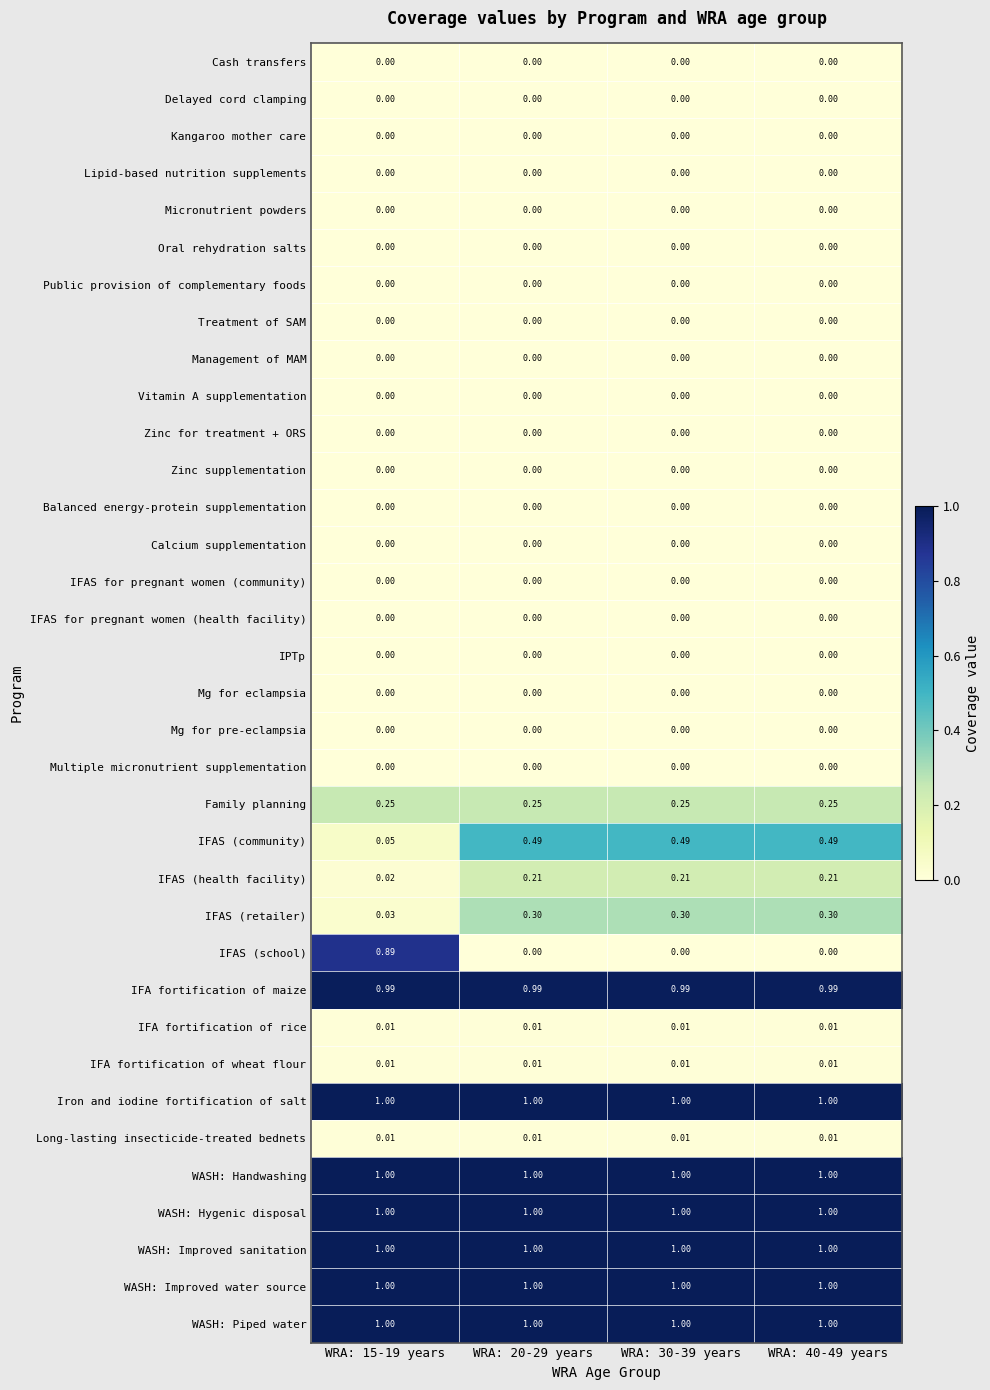

Which series has the largest range (max minus min)?

IFAS (school)